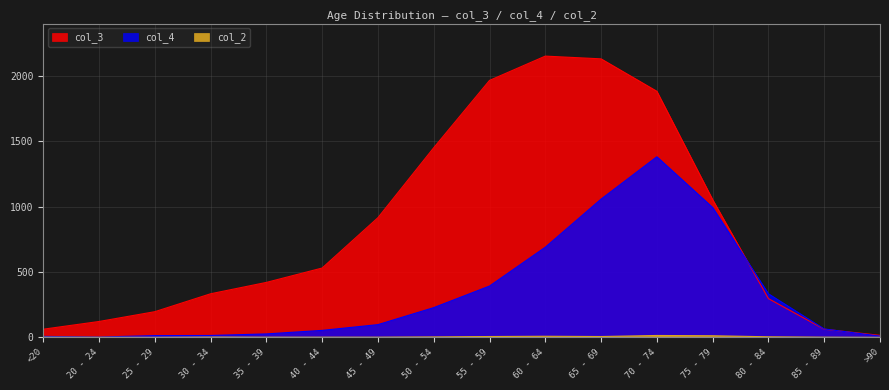

What is the greatest value displayed?

2151